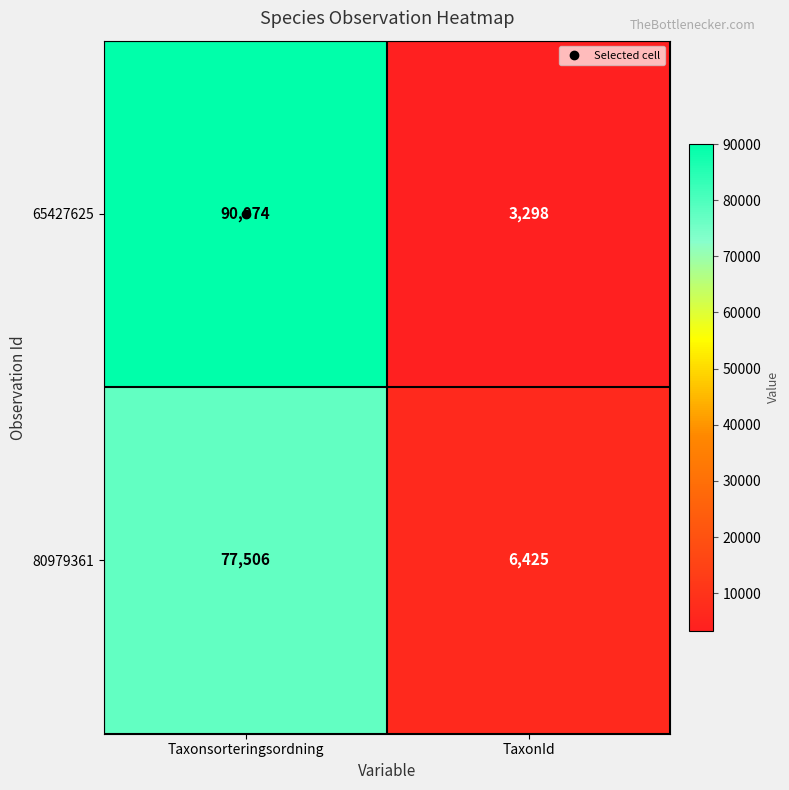

At which label is 80979361 closest to 41965?

TaxonId